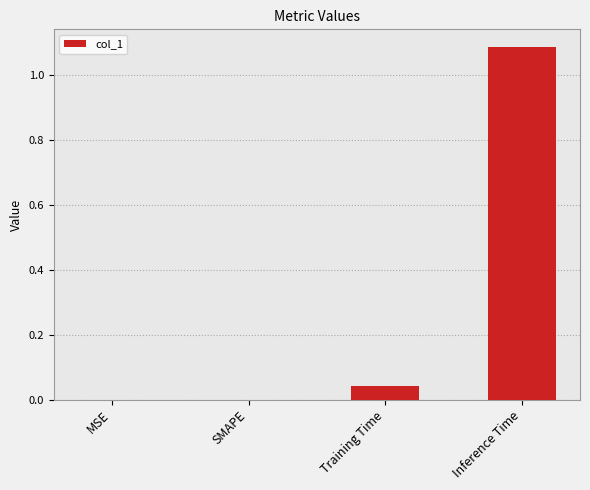

Which has a higher value, Training Time or MSE?

Training Time